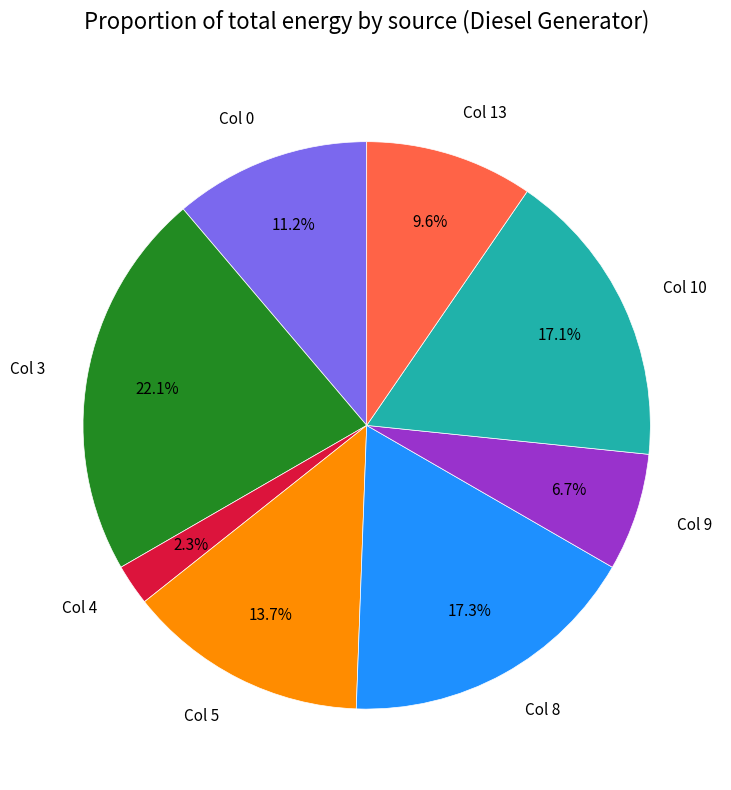

What is the largest slice in the pie chart?

Col 3